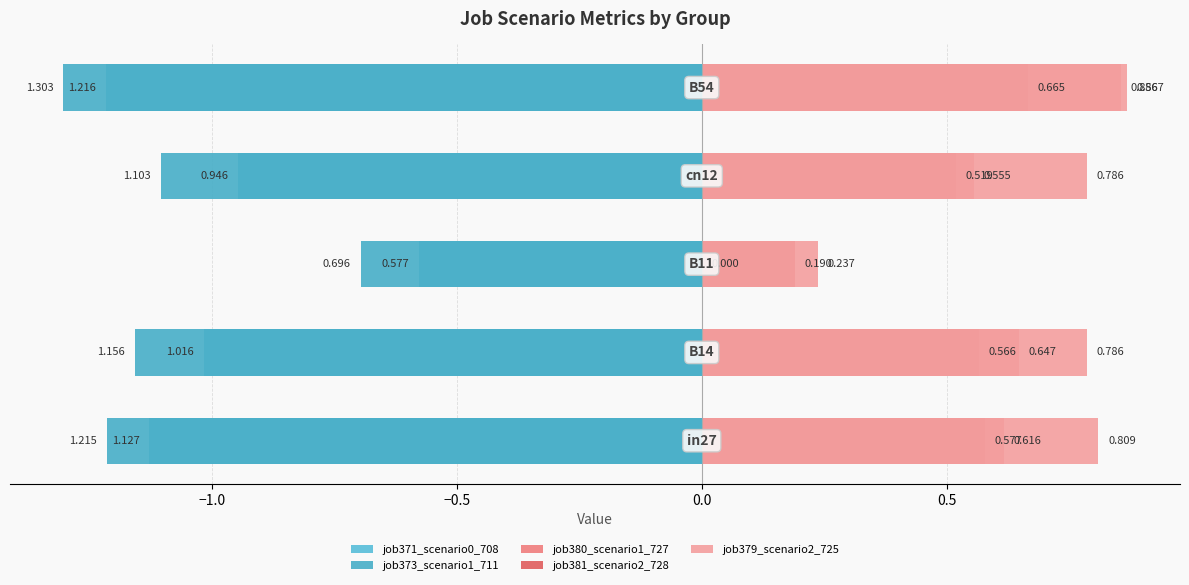

Between −1.5 and −0.5, which series saw the biggest shift?

job380_scenario1_727